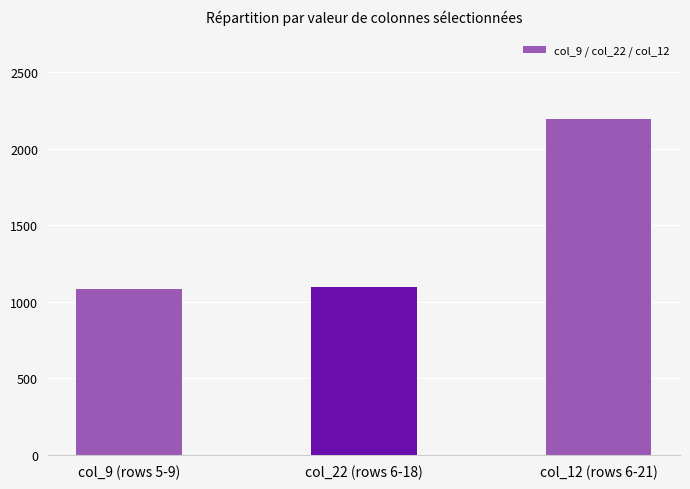

Is it true that the value at col_9 (rows 5-9) is 1941?

False